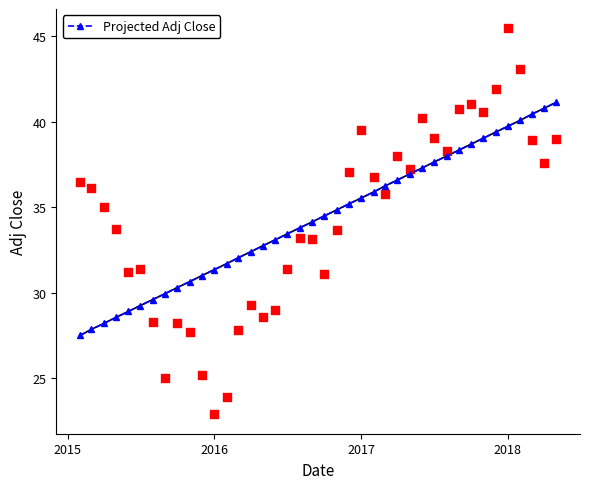

What is the lowest value of the Projected Adj Close series?

27.5